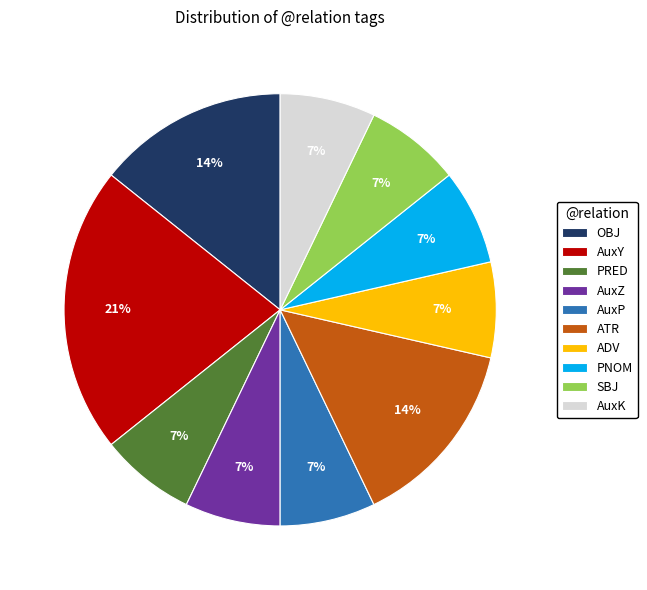

Is the sum of PRED and PNOM greater than half?

No